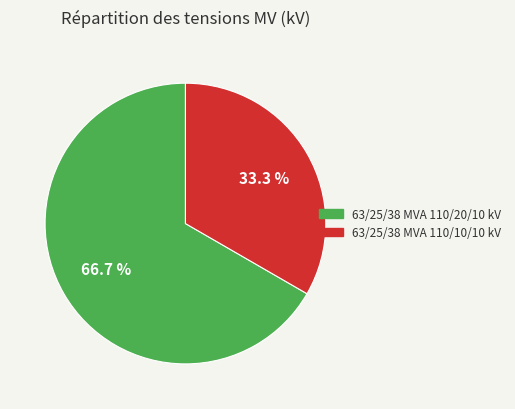

What is the total percentage of 63/25/38 MVA 110/10/10 kV and 63/25/38 MVA 110/20/10 kV?

100.0%